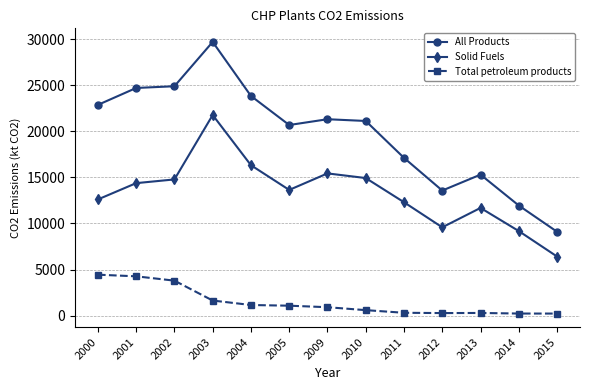

The Total petroleum products series shows 909.9 at 2009. True or false?

True